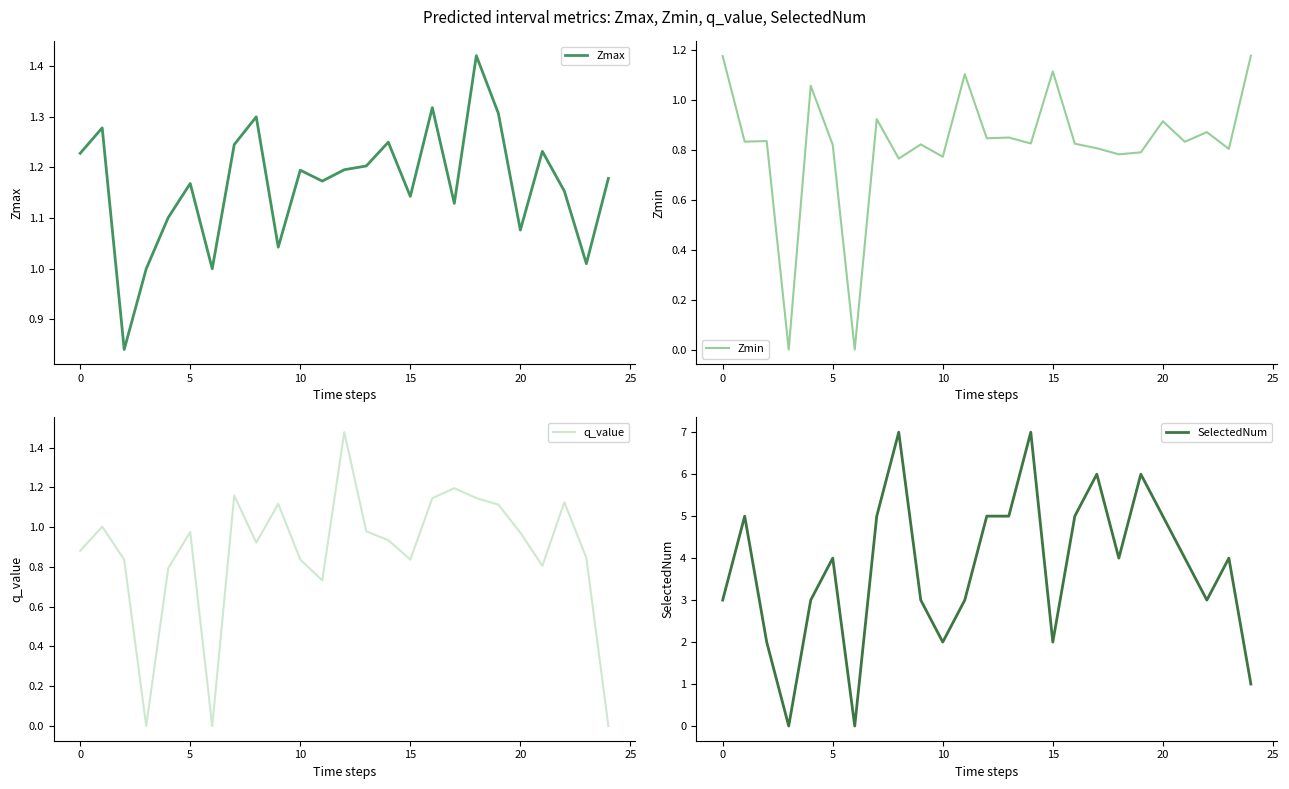

What is the sum of all SelectedNum values?

94